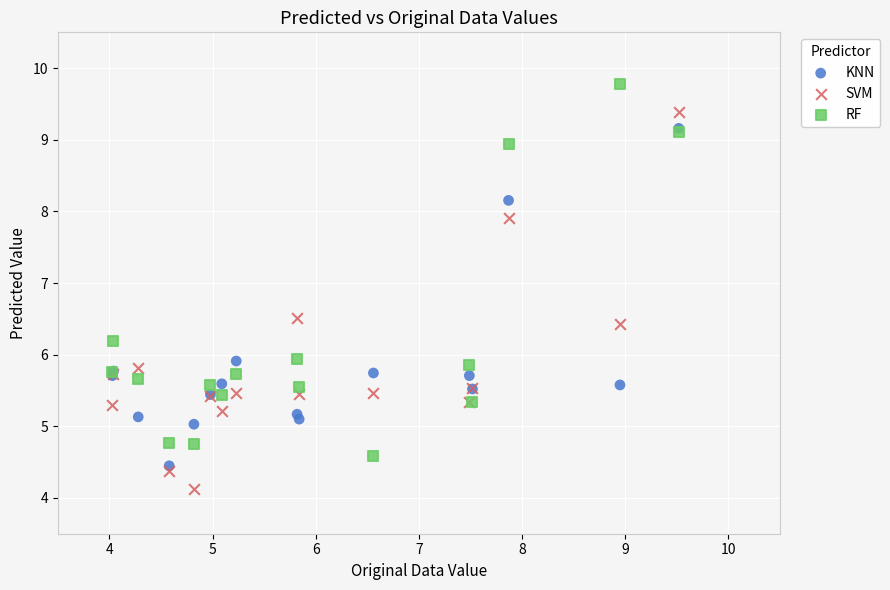

What are all the series names shown in the legend?

KNN, SVM, RF